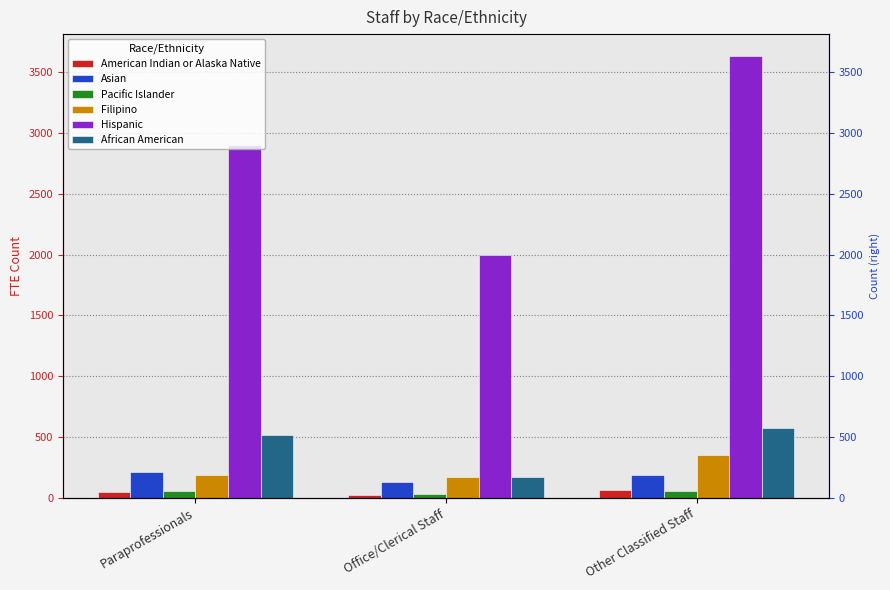

How many bars are there in total?

18